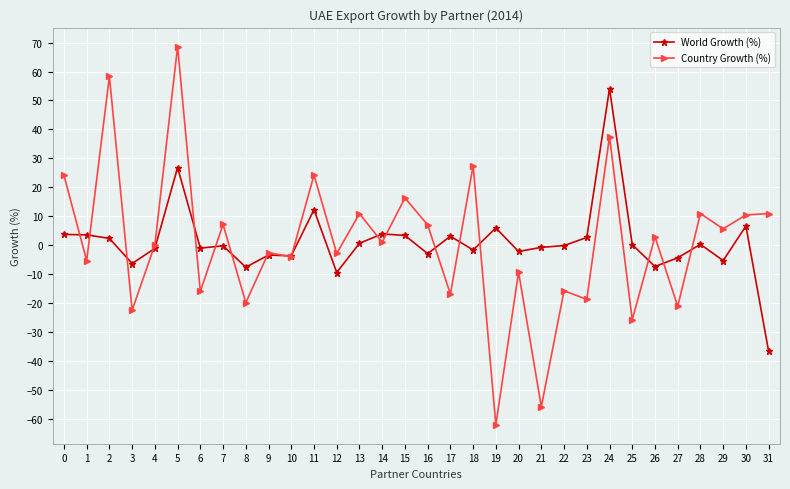

At 25, list the series in order from smallest to largest.

Country Growth (%), World Growth (%)